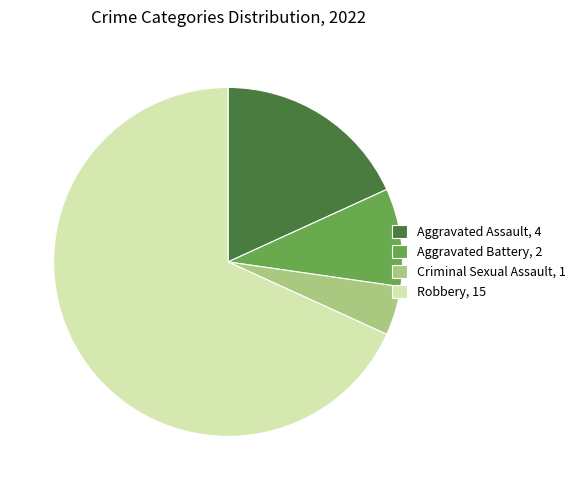

True or false: Robbery accounts for 76% of the total.

False